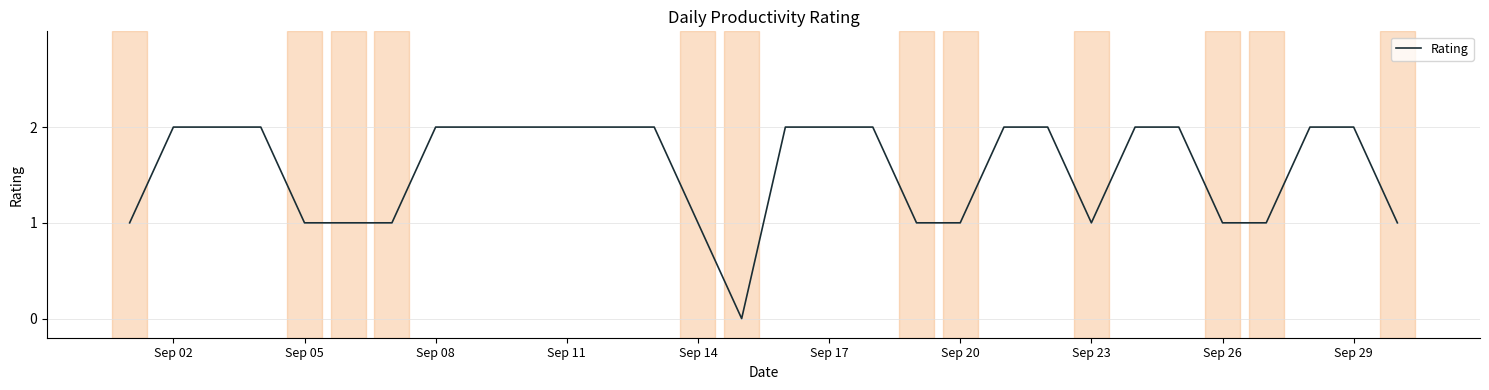

How many values are below 2?

12